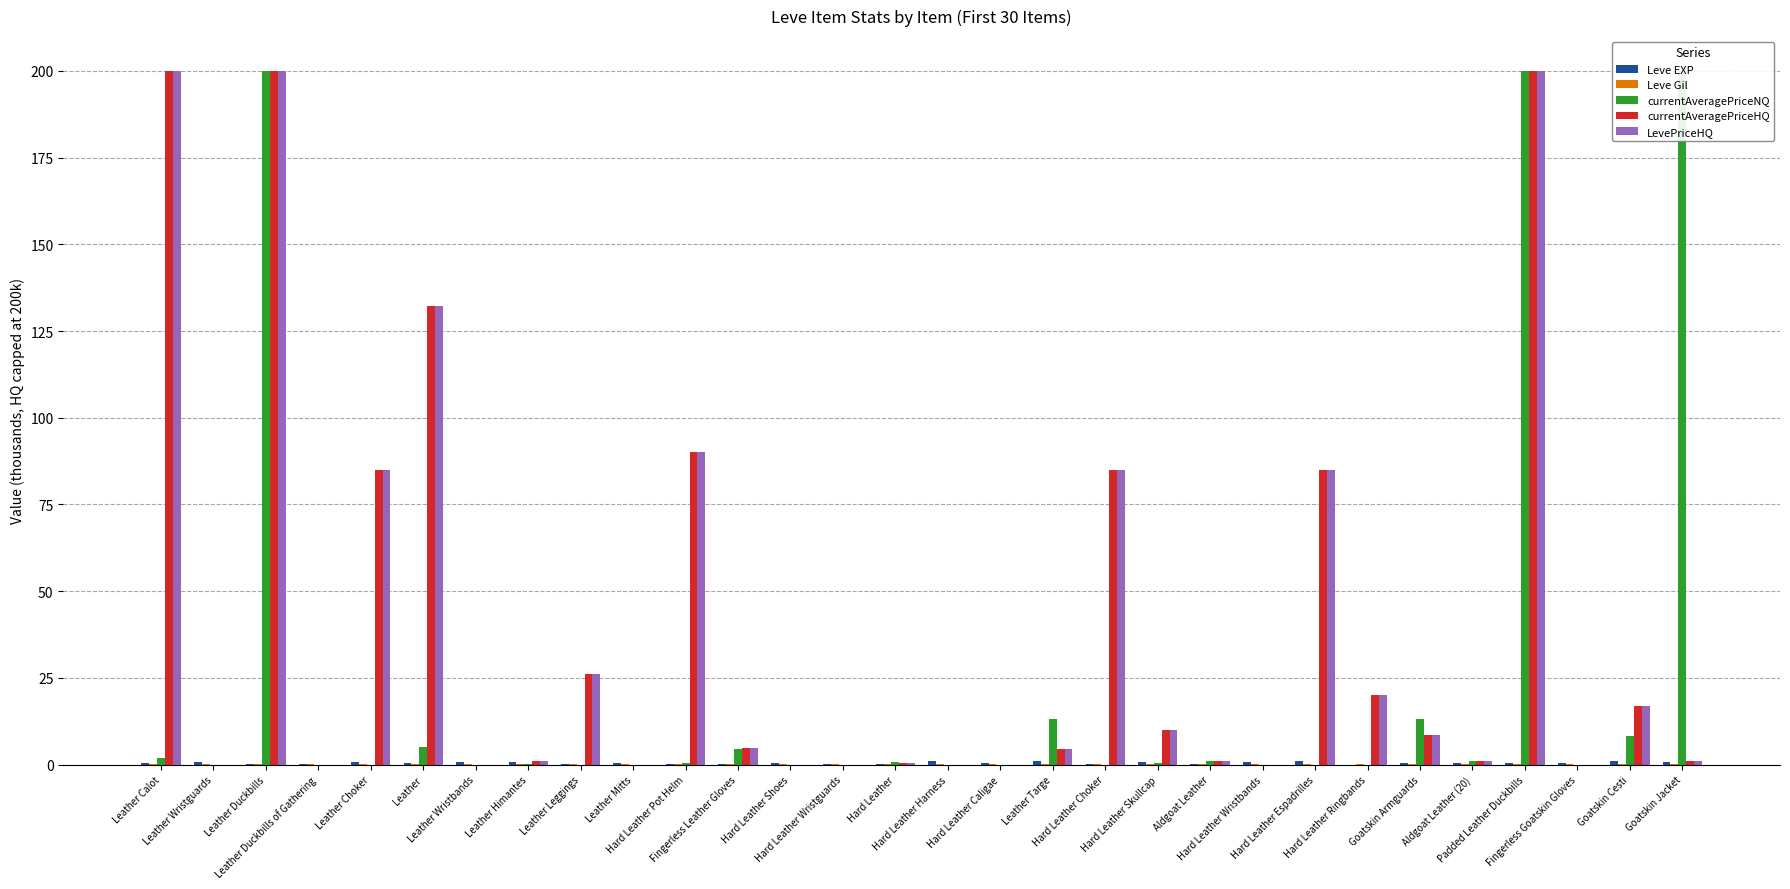

What is the label of the 7th bar from the right?

Hard Leather Ringbands